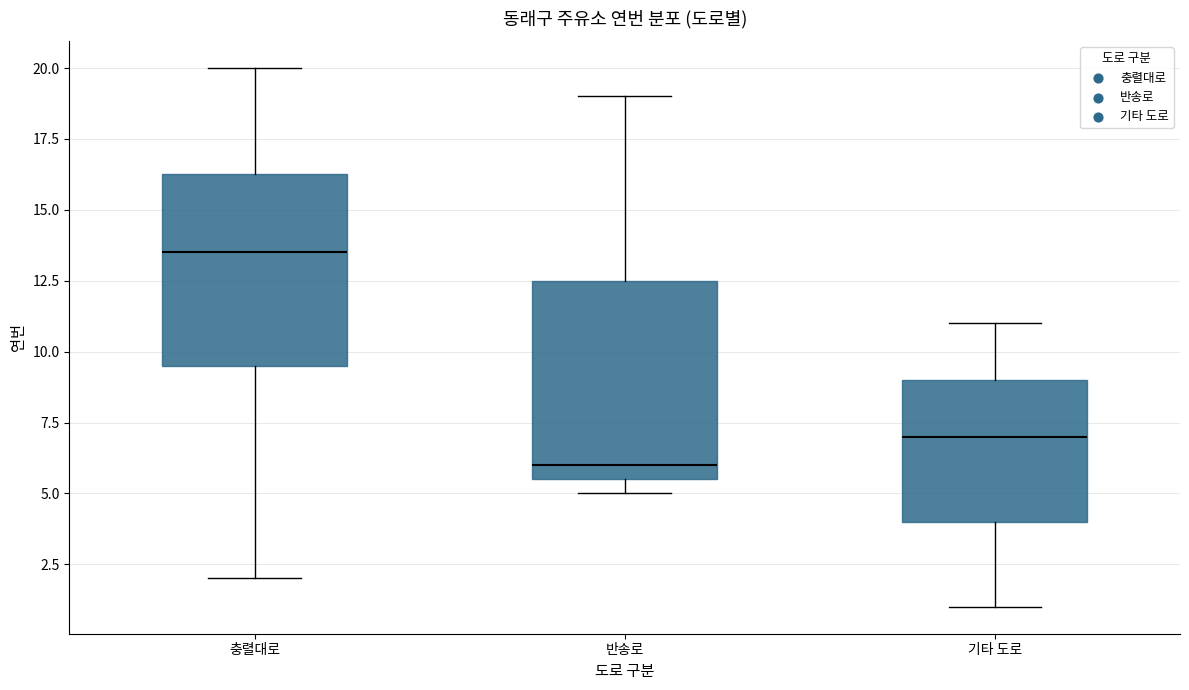

Reading left to right, read every box against the y-axis: the position of its median line, the range the box covers, and the ends of its whiskers. The values are not printed on the chart, so give them approximately, as read against the axis.

충렬대로: median 13.5, box 9.5 to 16.5, whiskers 2.0 to 20.0
반송로: median 6.0, box 5.5 to 12.5, whiskers 5.0 to 19.0
기타 도로: median 7.0, box 4.0 to 9.0, whiskers 1.0 to 11.0